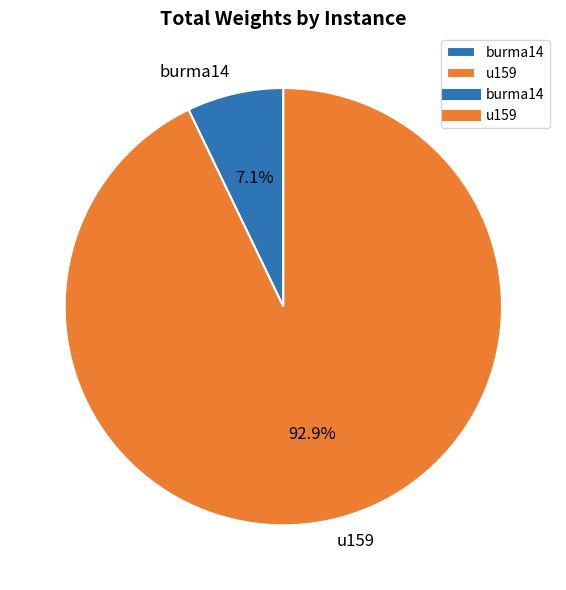

Is it true that burma14 is 21% of the pie?

False